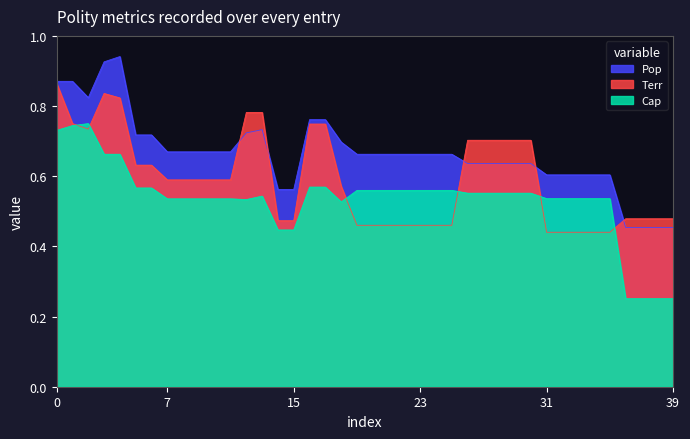

The Cap series shows 0.5 at 35. True or false?

True